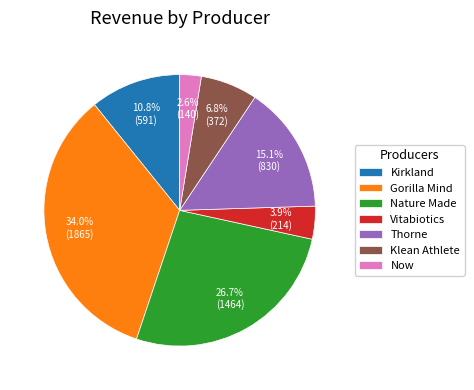

Is it true that Gorilla Mind is 43% of the pie?

False